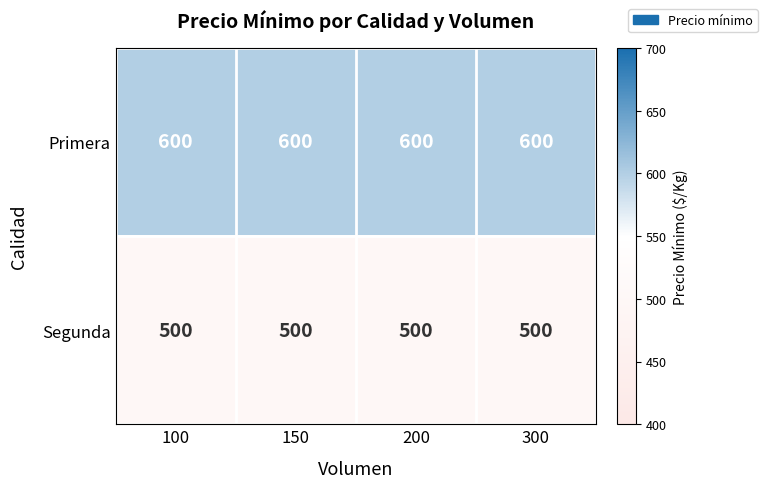

What is the sum of the Segunda values at 200 and 300?

1000